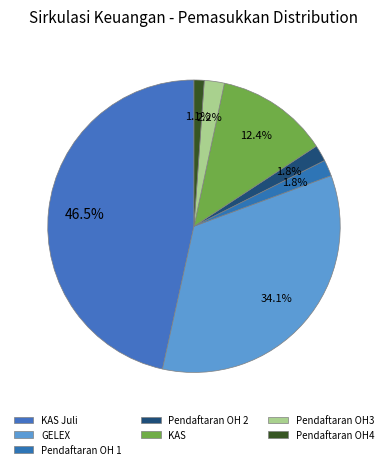

How many segments does this pie chart have?

7